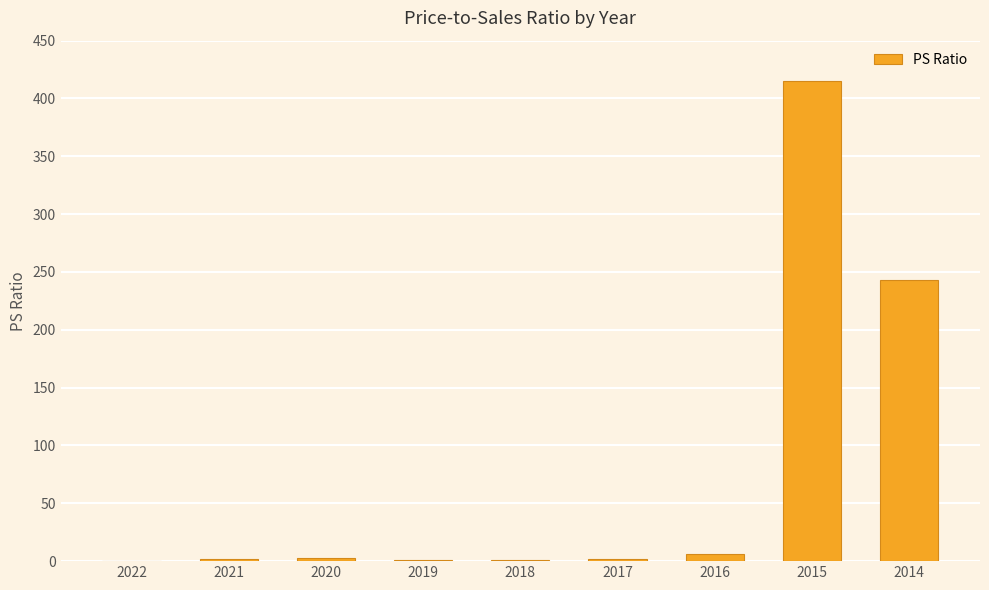

True or false: the data shows 6.3 at 2016.

True